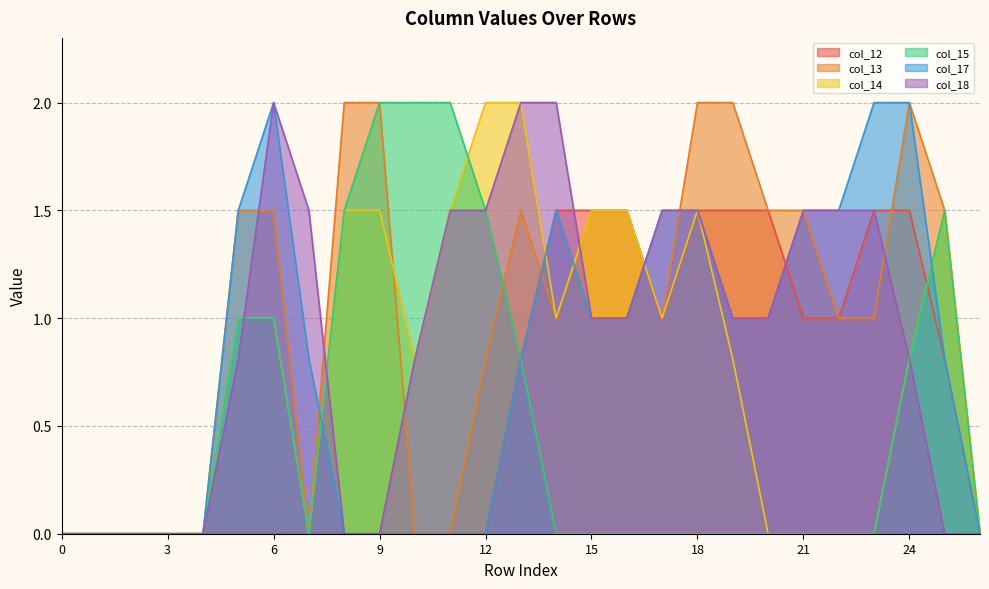

Reading right to left, what are all the values shown in this chart?

col_12: 0.0	0.8	1.5	1.5	1.0	1.0	1.5	1.5	1.5	1.0	1.5	1.5	1.5	0.8	0.0	0.0	0.0	0.0	0.0	0.0	0.0	0.0	0.0	0.0	0.0	0.0	0.0
col_13: 0.0	1.5	2.0	1.0	1.0	1.5	1.5	2.0	2.0	1.0	1.5	1.5	1.0	1.5	0.8	0.0	0.0	2.0	2.0	0.0	1.5	1.5	0.0	0.0	0.0	0.0	0.0
col_14: 0.0	1.5	0.8	0.0	0.0	0.0	0.0	0.8	1.5	1.0	1.5	1.5	1.0	2.0	2.0	1.5	0.8	1.5	1.5	0.0	1.0	1.0	0.0	0.0	0.0	0.0	0.0
col_15: 0.0	1.5	0.8	0.0	0.0	0.0	0.0	0.0	0.0	0.0	0.0	0.0	0.0	0.8	1.5	2.0	2.0	2.0	1.5	0.0	1.0	1.0	0.0	0.0	0.0	0.0	0.0
col_17: 0.0	0.8	2.0	2.0	1.5	1.5	1.0	1.0	1.5	1.5	1.0	1.0	1.5	0.8	0.0	0.0	0.0	0.0	0.0	0.8	2.0	1.5	0.0	0.0	0.0	0.0	0.0
col_18: 0.0	0.0	0.8	1.5	1.5	1.5	1.0	1.0	1.5	1.5	1.0	1.0	2.0	2.0	1.5	1.5	0.8	0.0	0.0	1.5	2.0	0.8	0.0	0.0	0.0	0.0	0.0